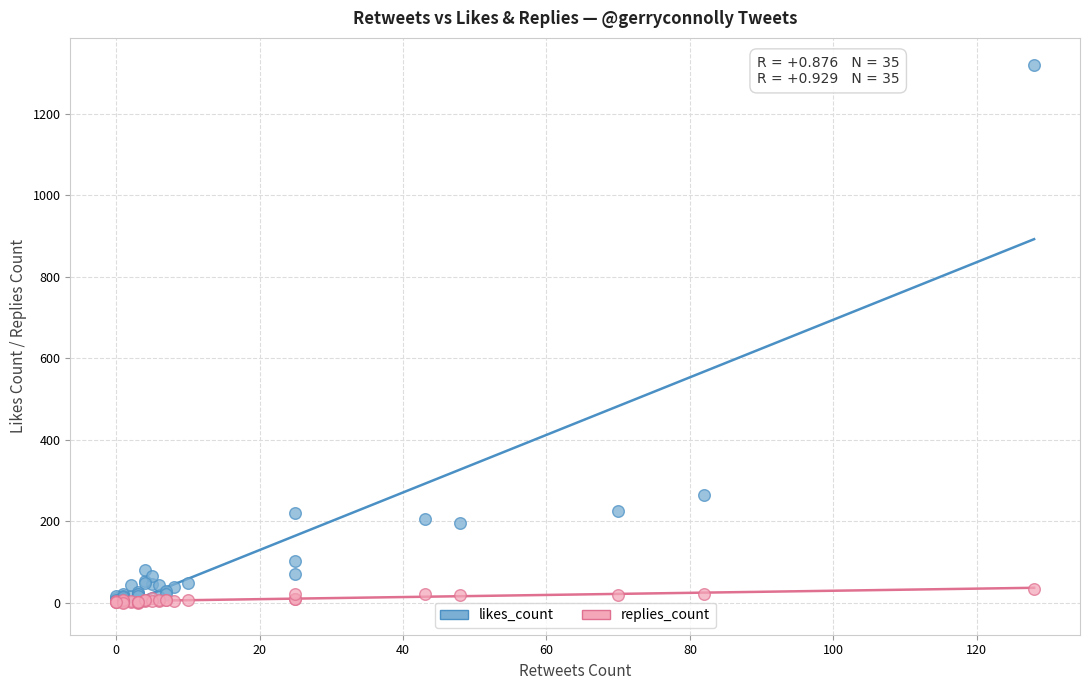

In the likes_count series, what Y value is closest to 661?

263